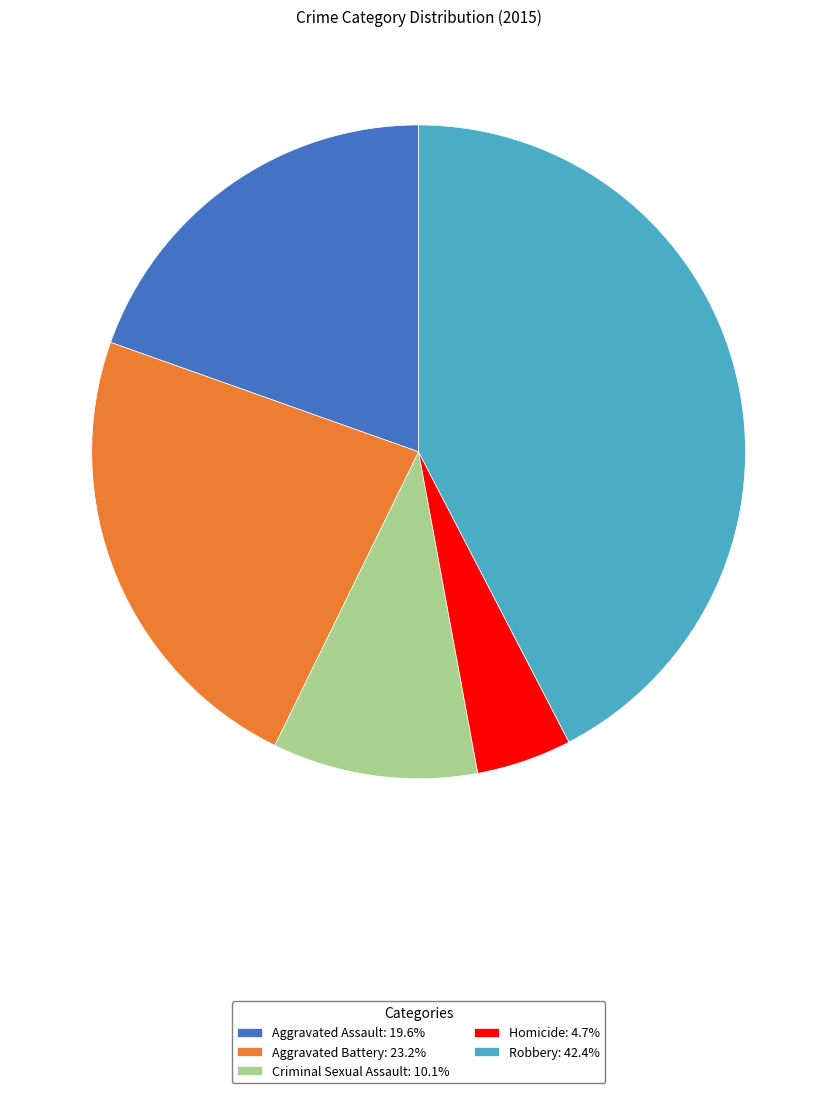

Rank the categories by value from lowest to highest.

Homicide, Criminal Sexual Assault, Aggravated Assault, Aggravated Battery, Robbery